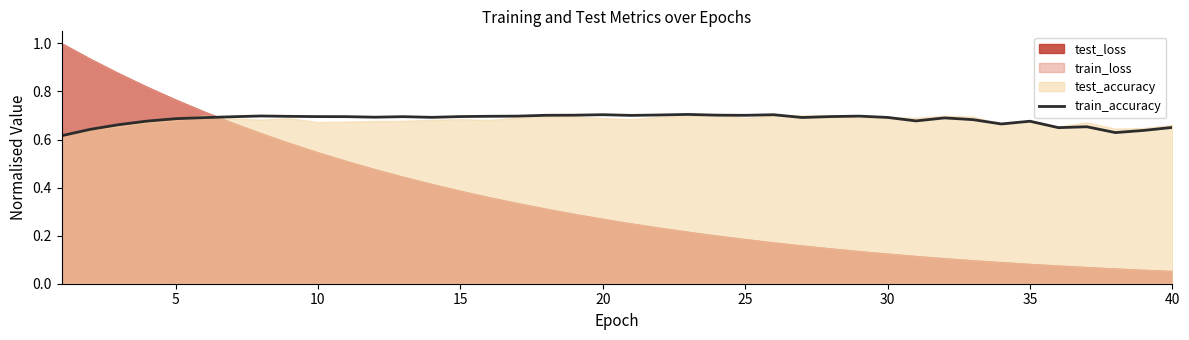

The value of train_accuracy at 15 is 0.7. True or false?

True